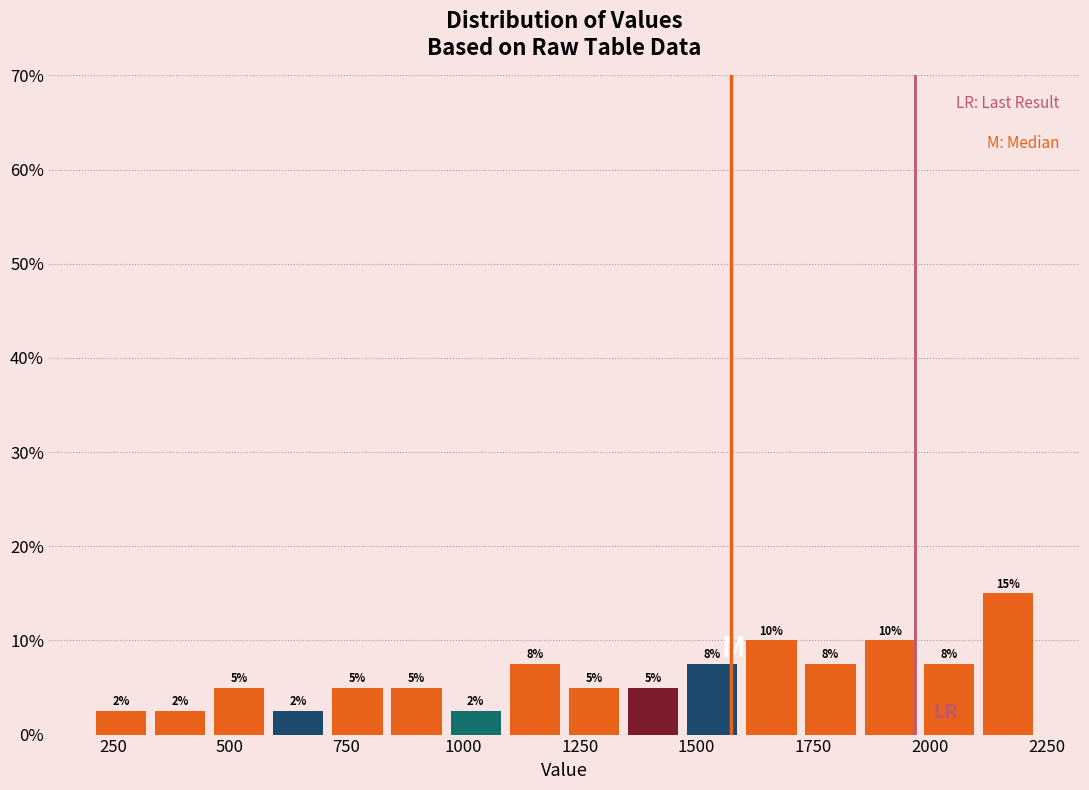

Around what value on the x-axis is the tallest bar? Give the approximate position of its centre, as read against the axis.

2150